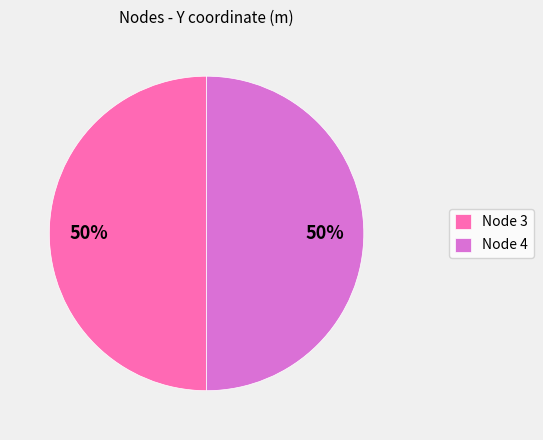

Do Node 4 and Node 3 together represent more than half of the pie?

Yes